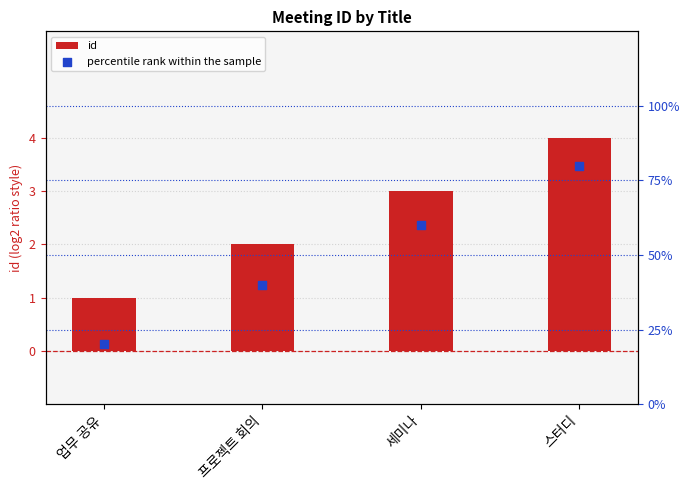

Which series has the largest total across all categories?

percentile rank within the sample